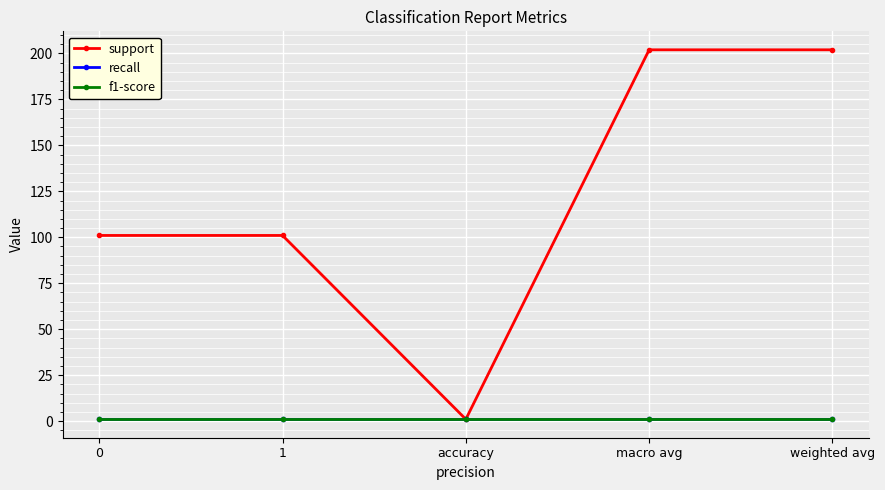

How many lines are shown in the chart?

3